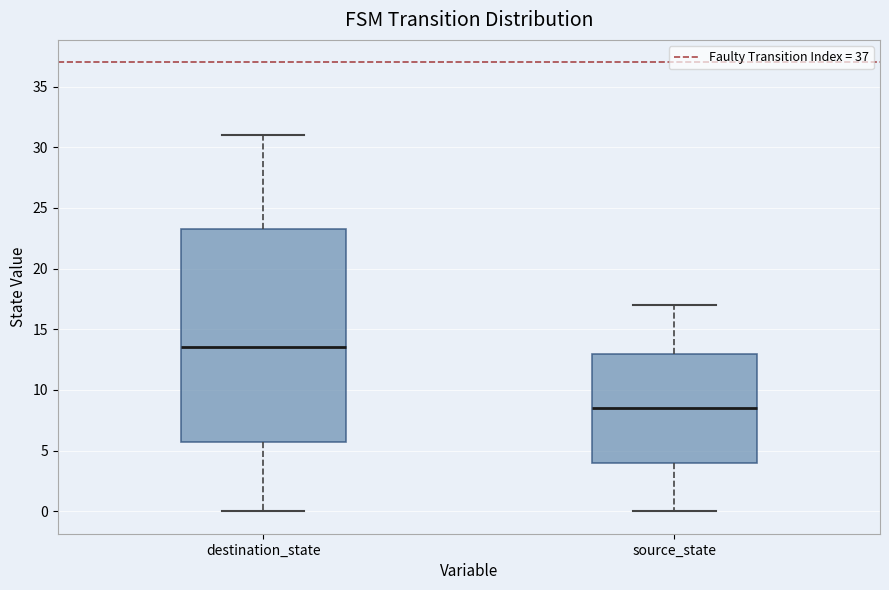

Which box's median line is the highest?

destination_state